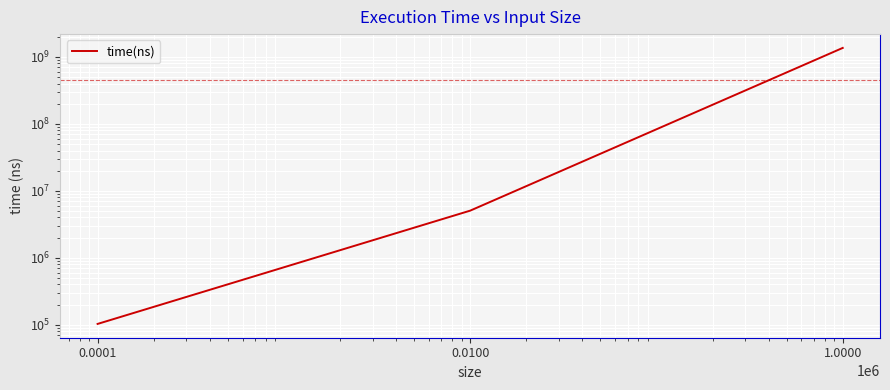

At which label does the data first exceed 5060151?

1.0000